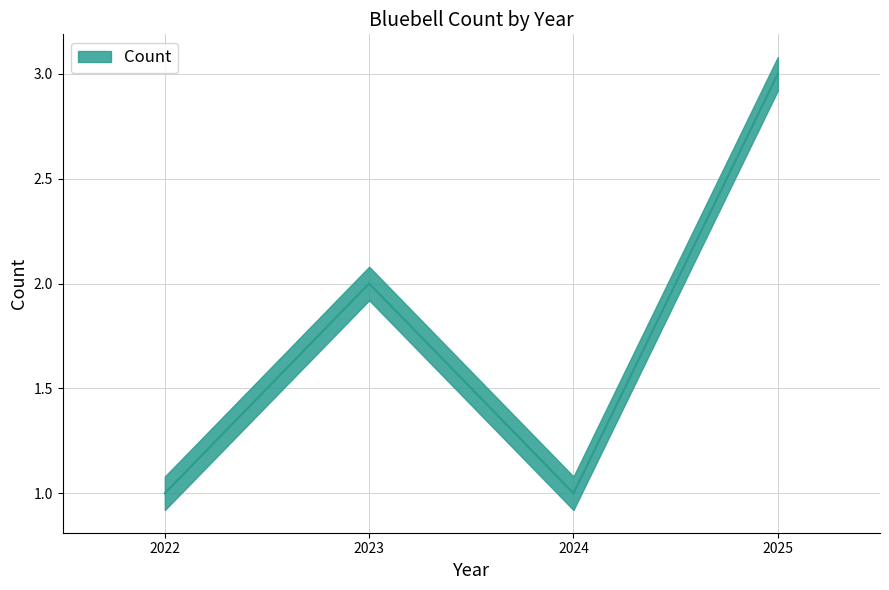

What is the sum of all values?

7